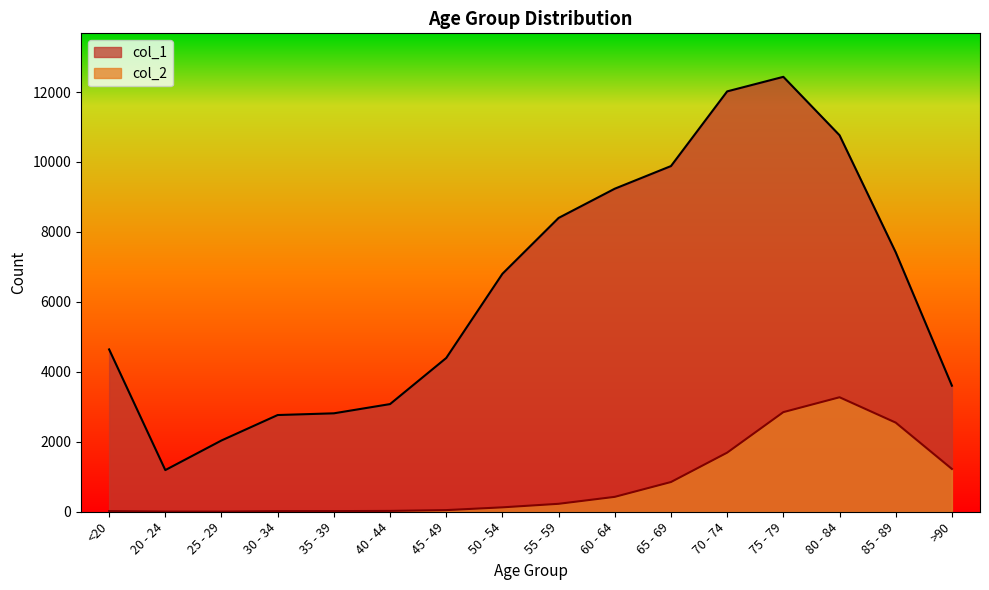

What is the difference between the col_1 values at 60 - 64 and 85 - 89?

1819